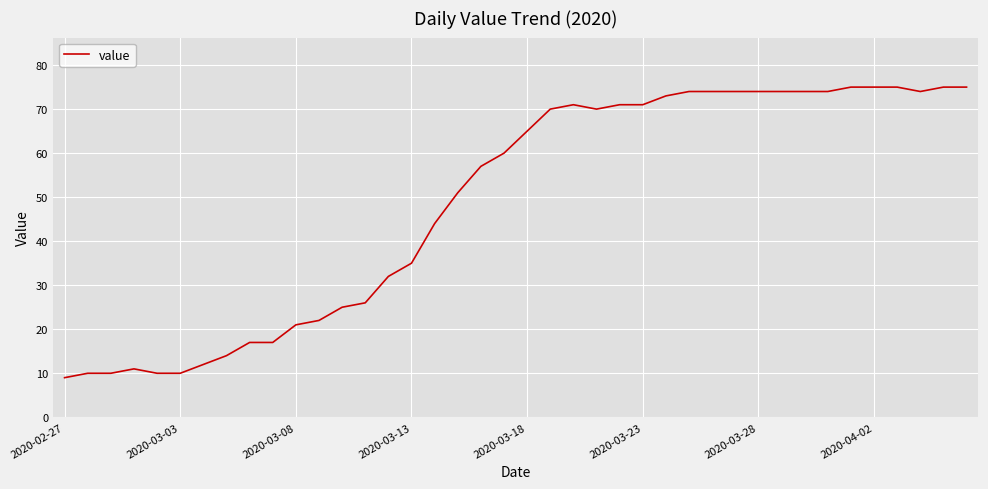

What is the minimum value shown in the chart?

9